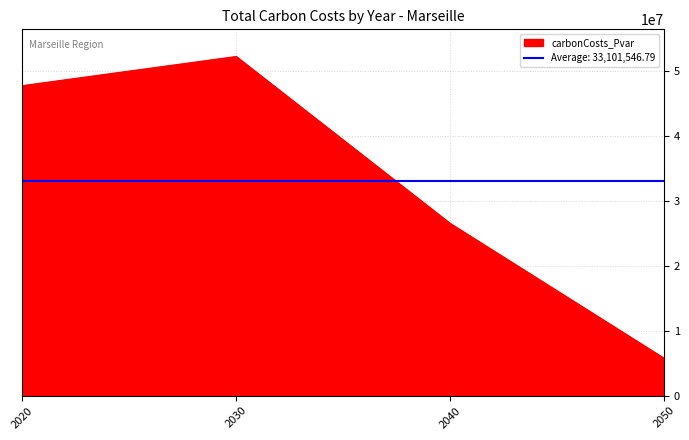

What is the average value?

33101546.8